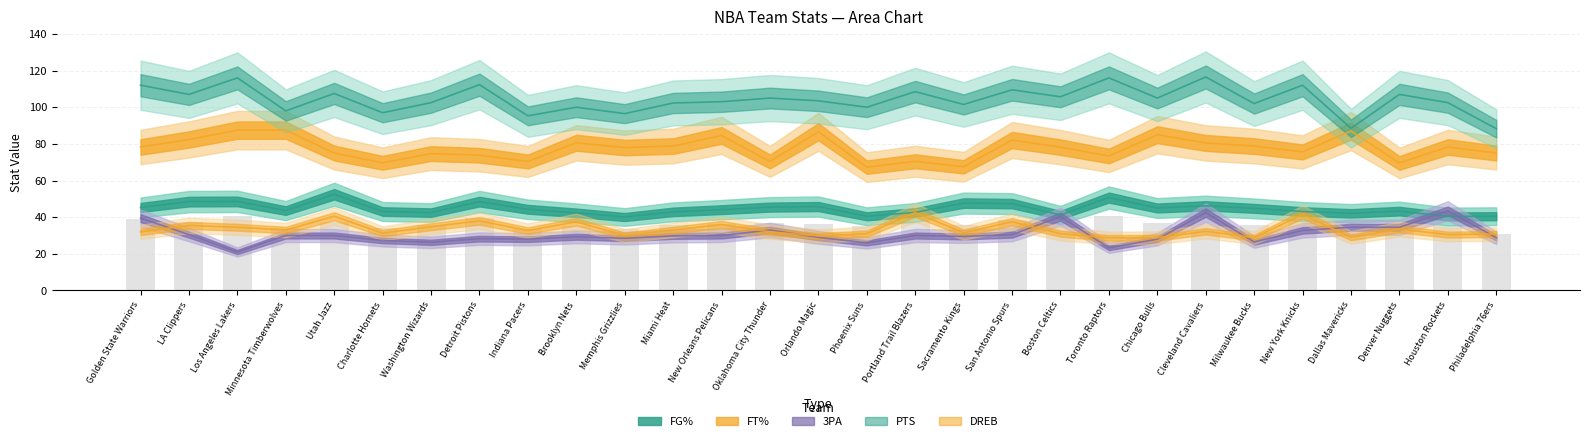

What is the value of the 3PA bar at the 10th from the left?

29.3